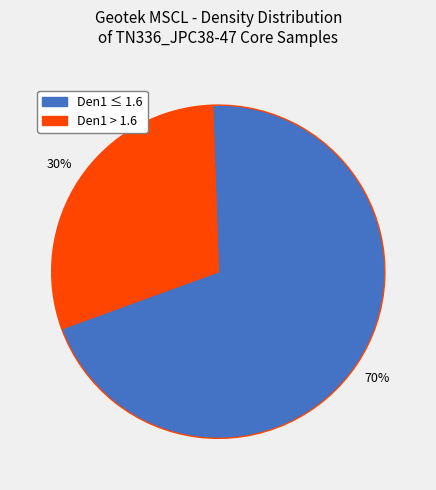

To the nearest percent, what is the average slice percentage?

50%